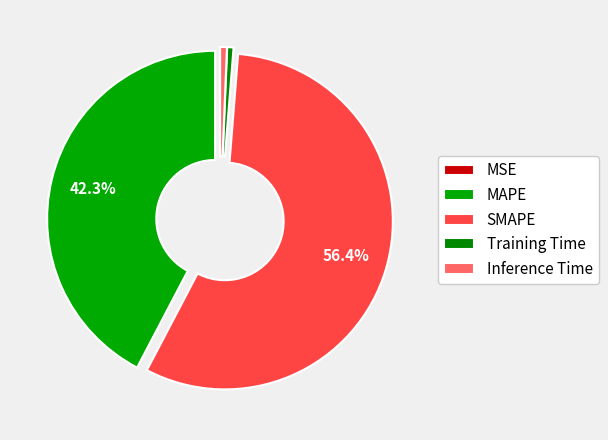

To the nearest percent, what percentage of the pie is SMAPE?

56%